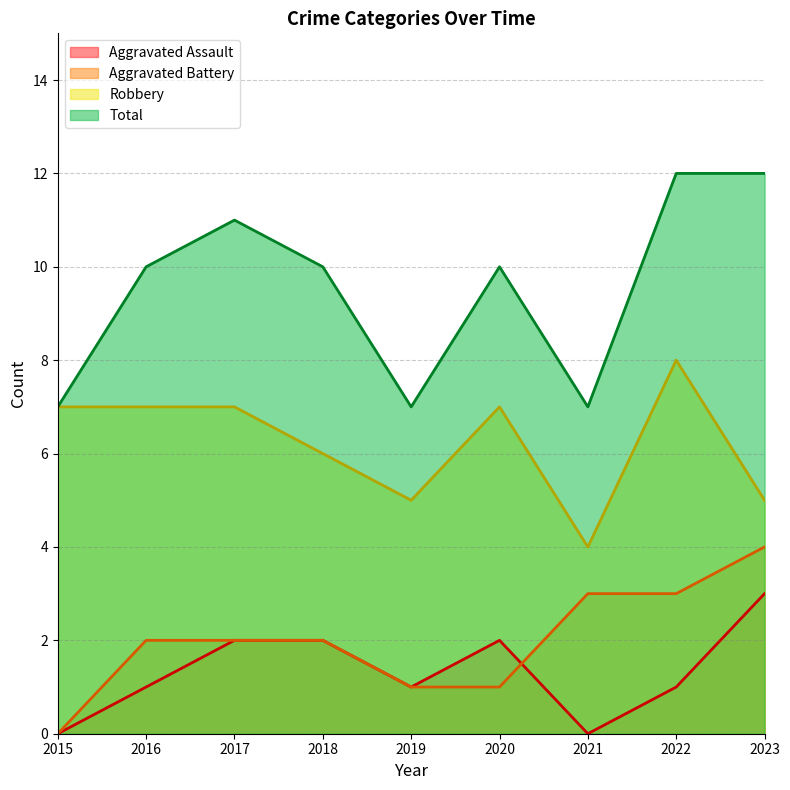

What is the difference between the highest and lowest values at 2019?

6